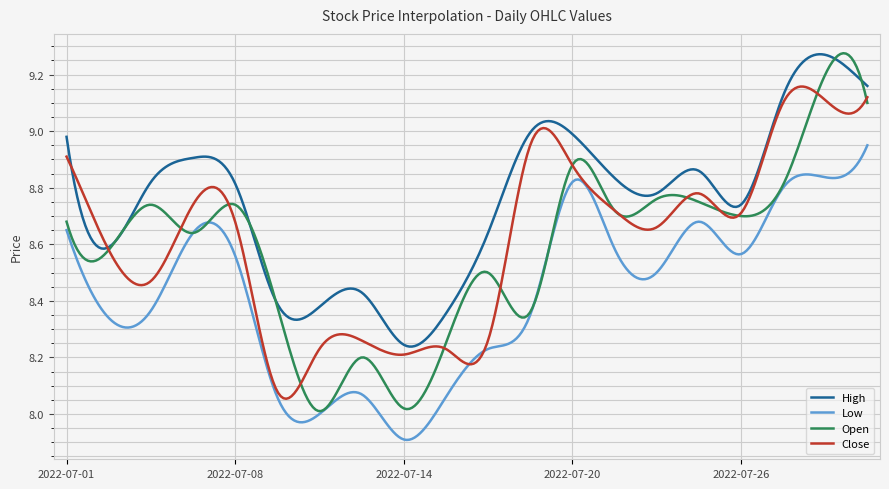

Which series has the largest range (max minus min)?

Open